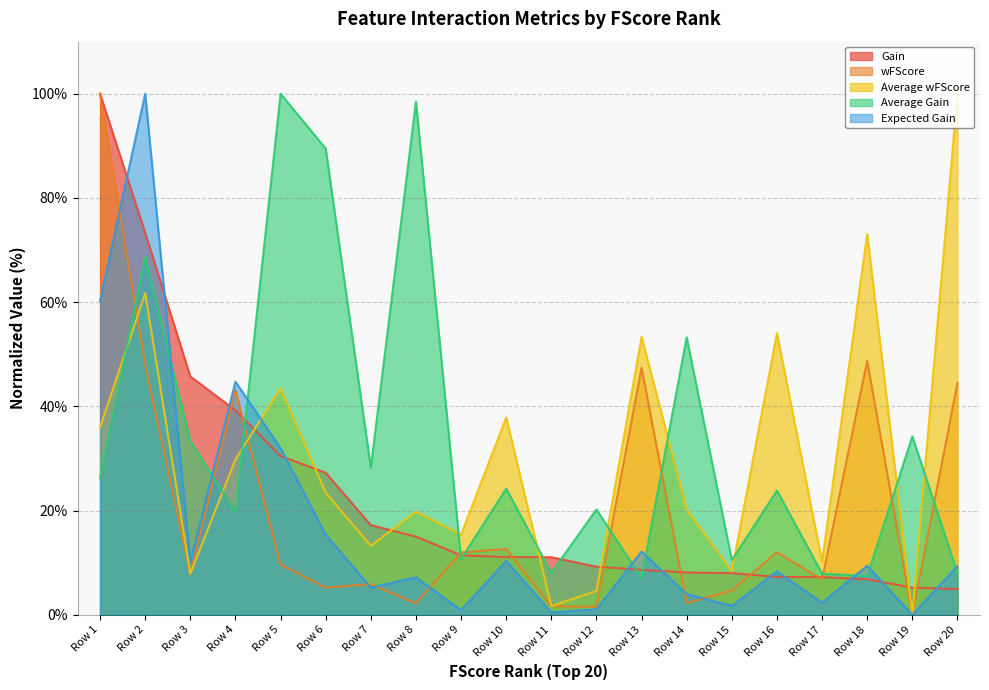

Which series changed the most between Row 6 and Row 13?

Average Gain